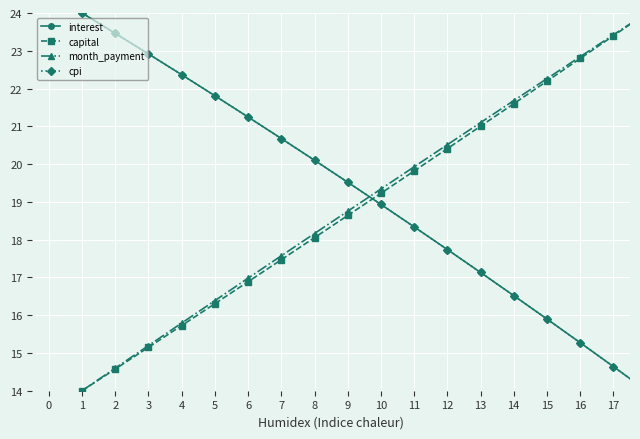

What is the value of the month_payment point at the 10th from the left?

19.3